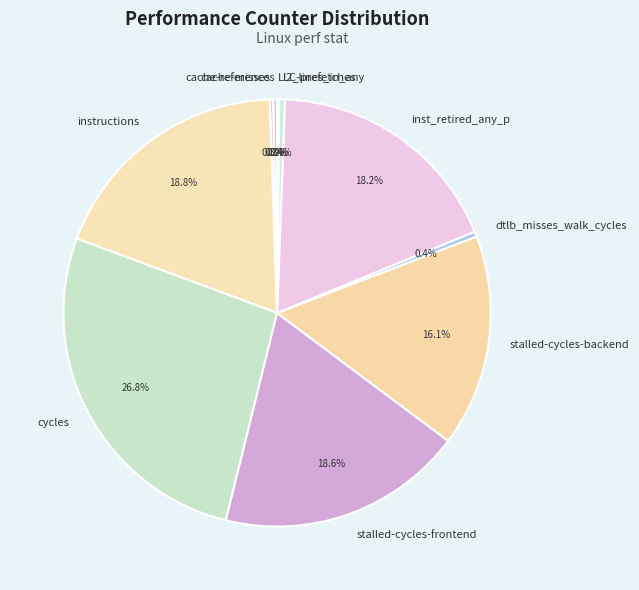

Approximately how many times larger is the value at dtlb_misses_walk_cycles compared to cache-references?

1.3